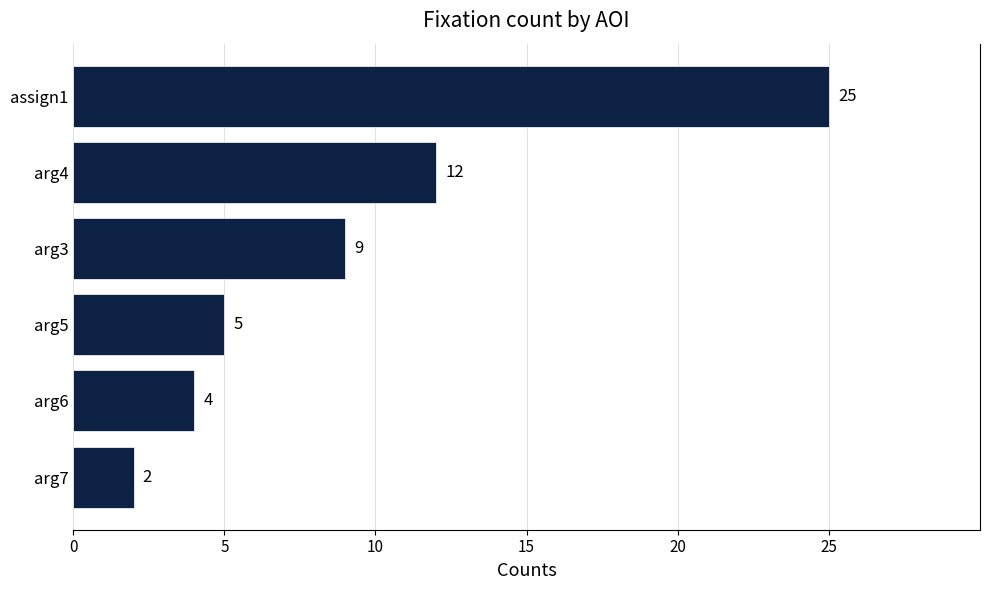

How many bars are there in total?

6